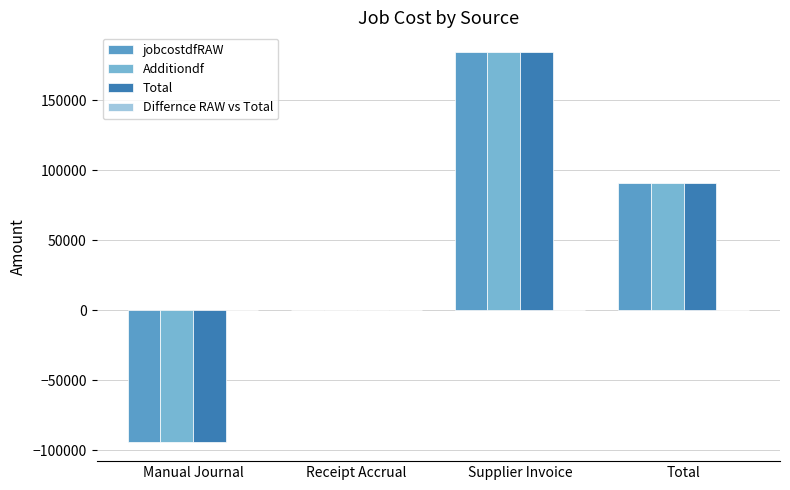

Does the chart contain stacked bars?

No